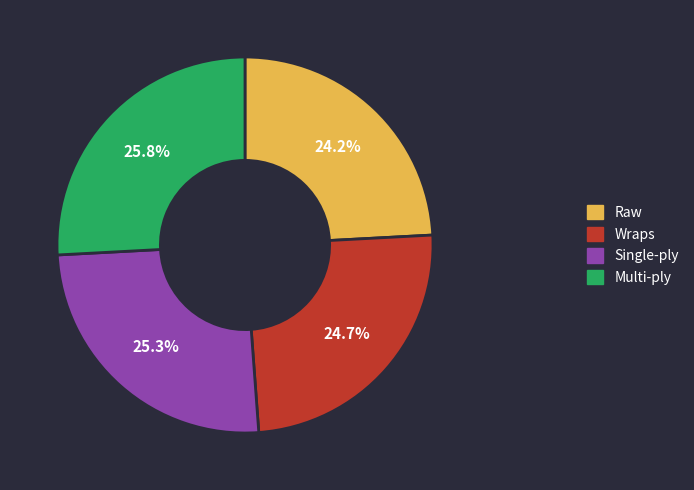

Count the number of slices in the pie.

4